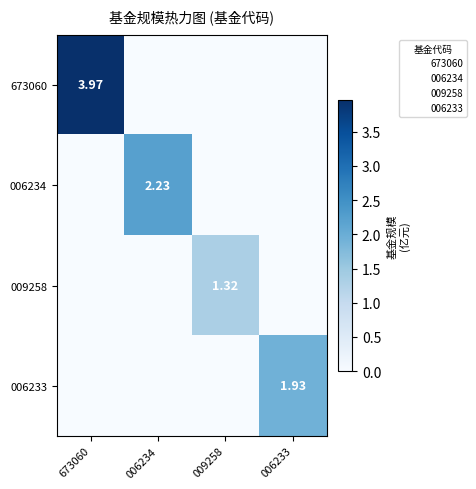

At which category is the sum across all series the highest?

673060